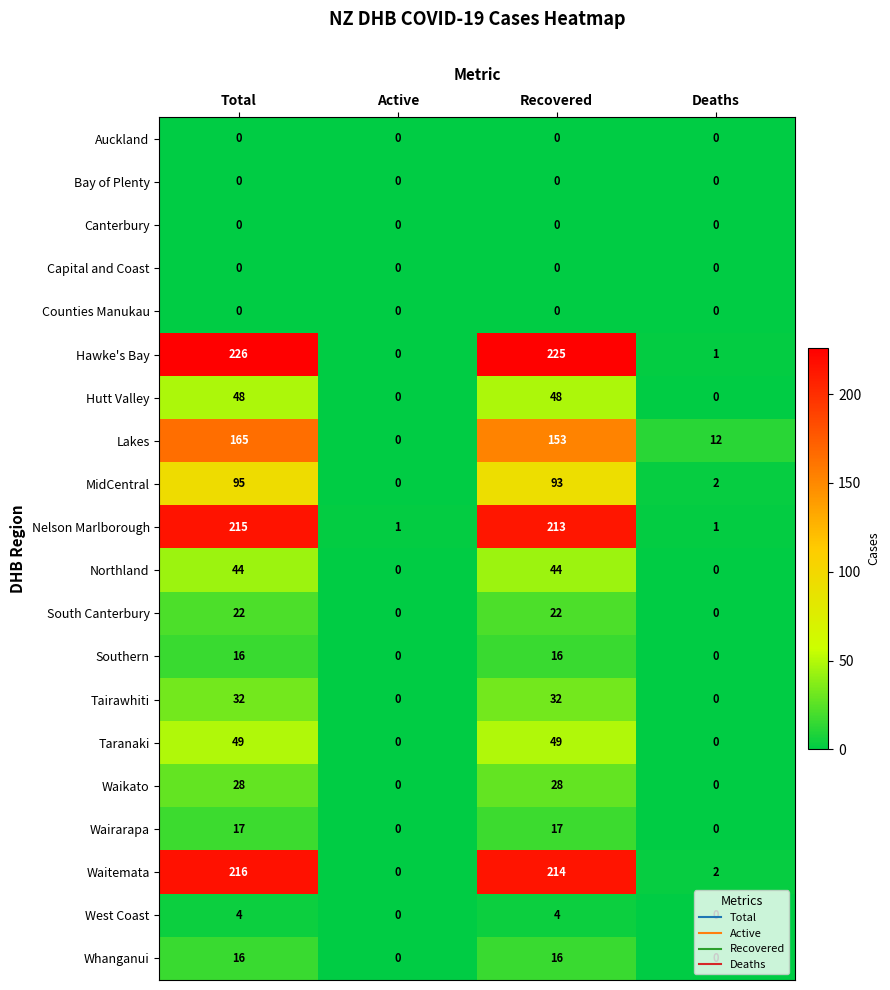

How many Taranaki values are between 0 and 49?

4